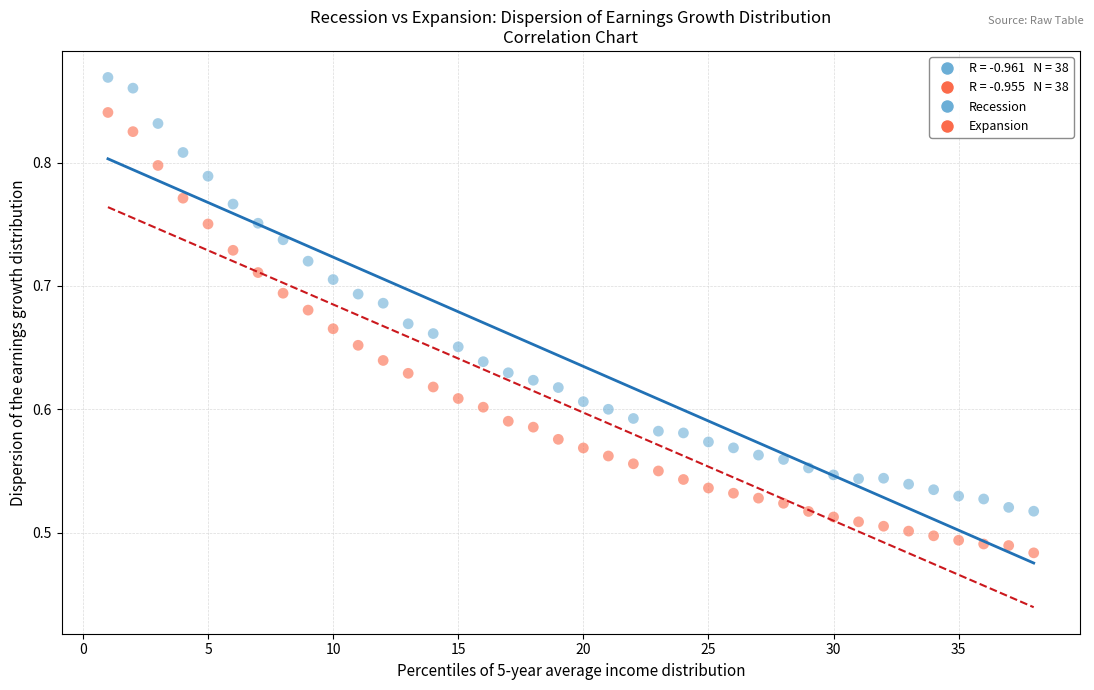

Which series contains the highest Y value?

Recession